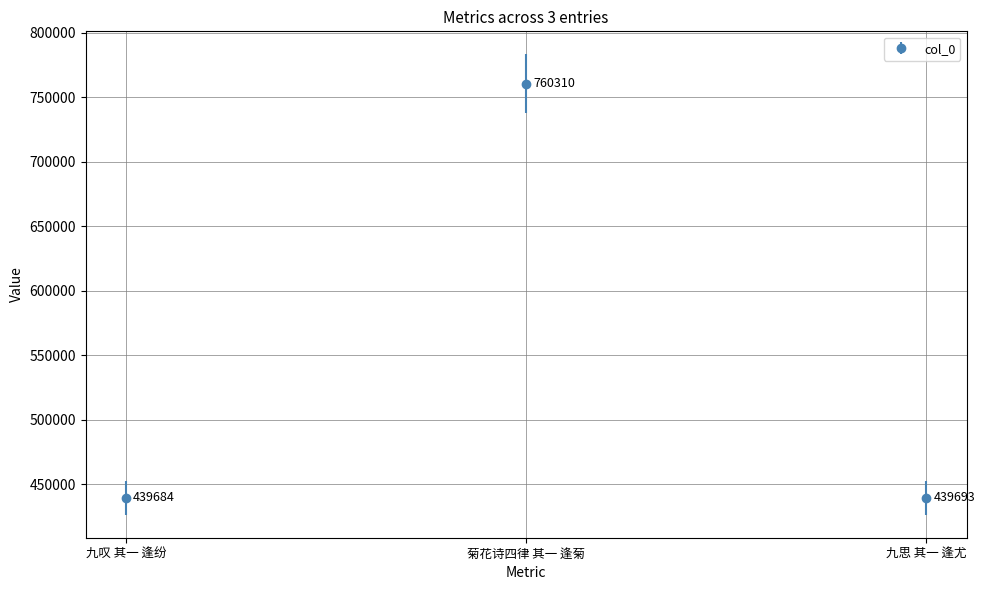

Is this an area chart (filled region under the line)?

No